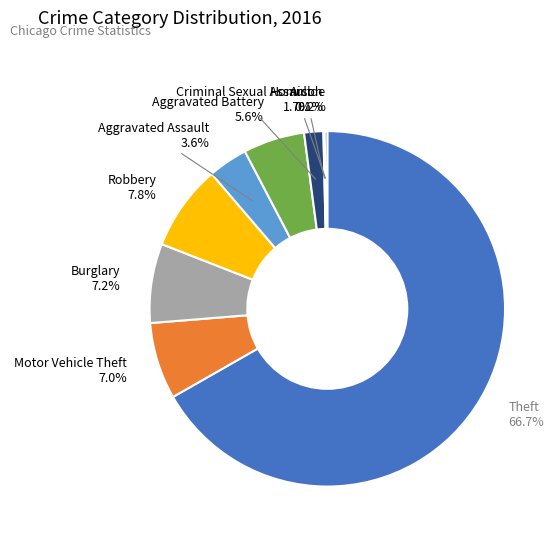

Is it true that Robbery is 22% of the pie?

False